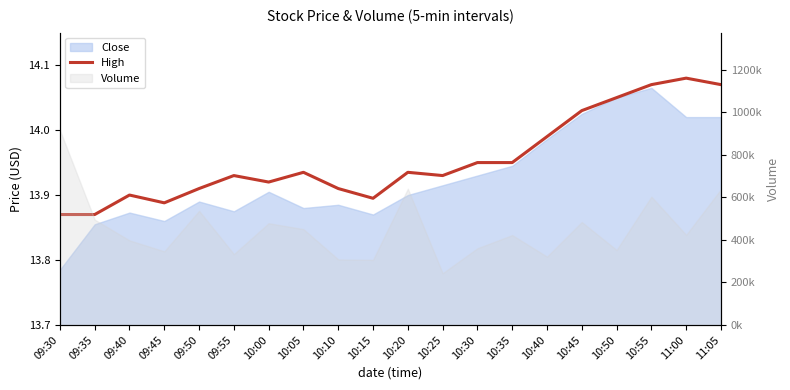

What is the difference between the values at 10:15 and 10:45?

0.1